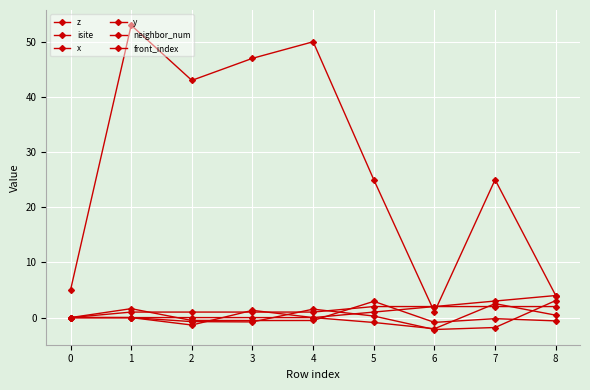

Is the value of x at 4 greater than the value of front_index at 1?

Yes